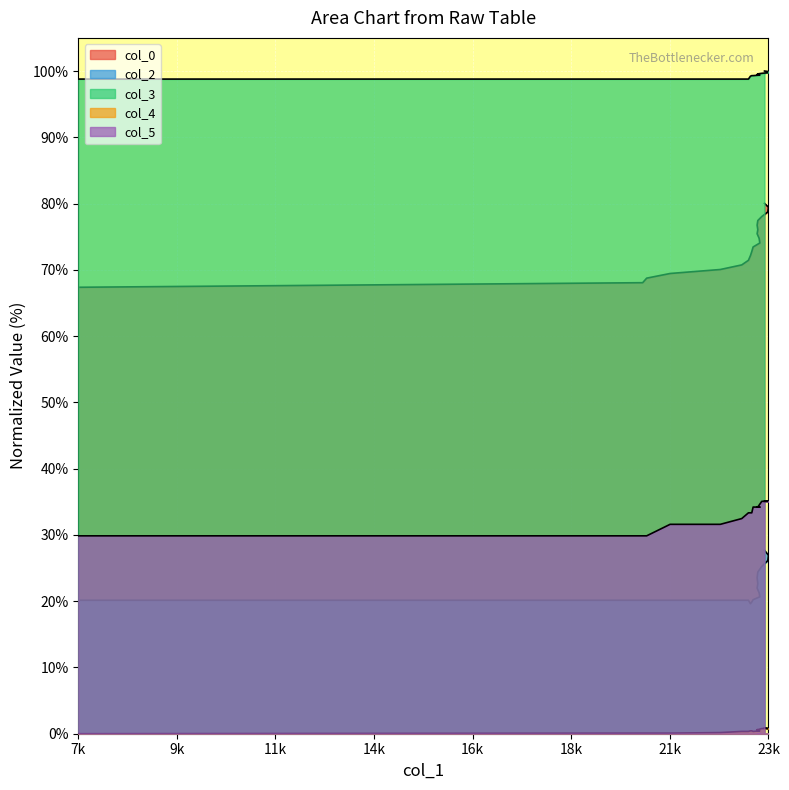

The value of col_5 at 23274 is 34.2. True or false?

True